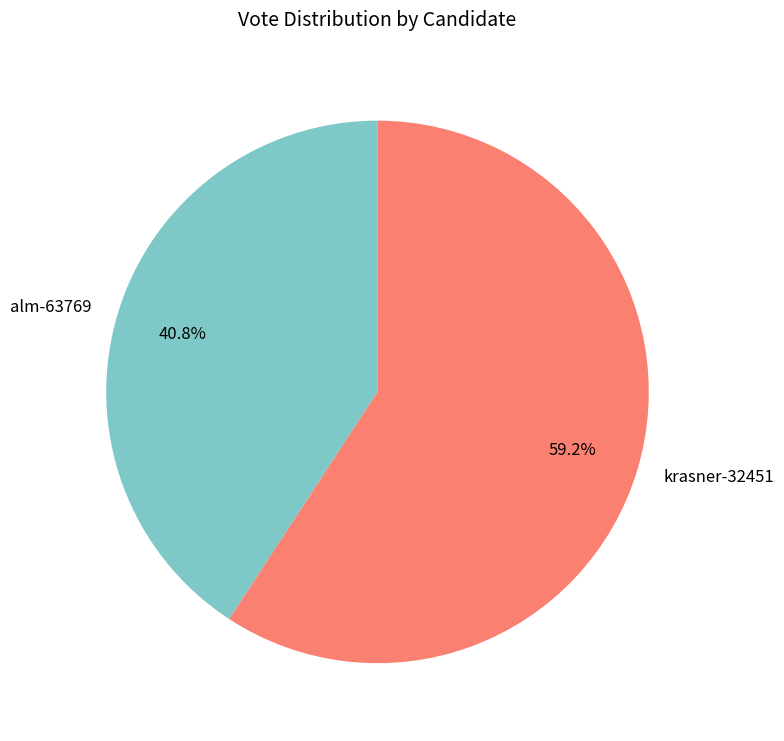

How many segments does this pie chart have?

2